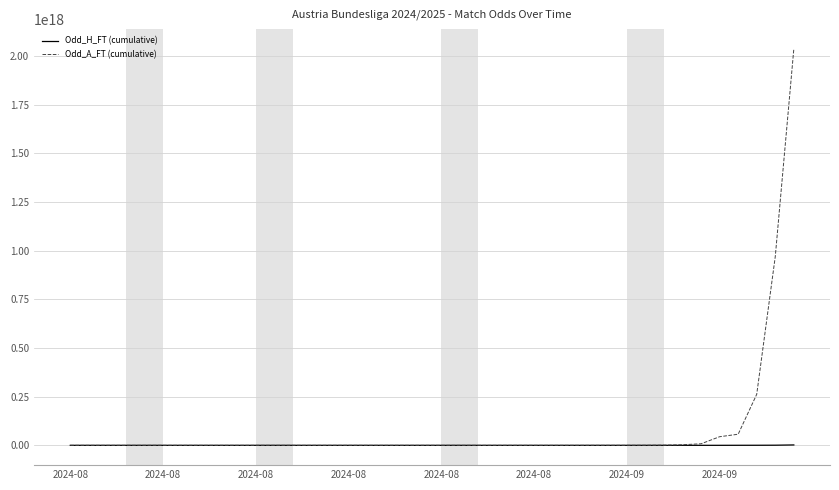

Rank the series by their maximum value, from highest to lowest.

Odd_A_FT (cumulative), Odd_H_FT (cumulative)